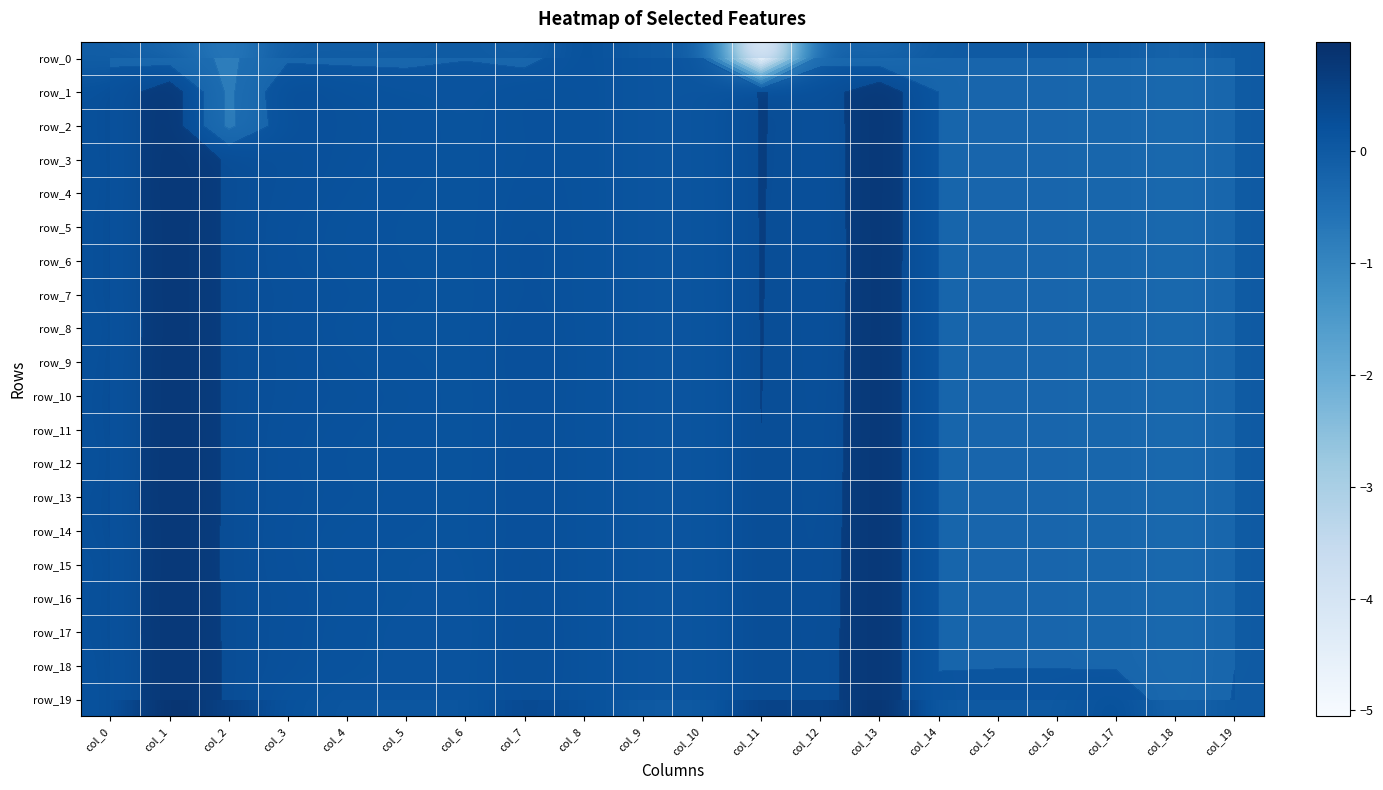

Which series has the largest range (max minus min)?

row_0